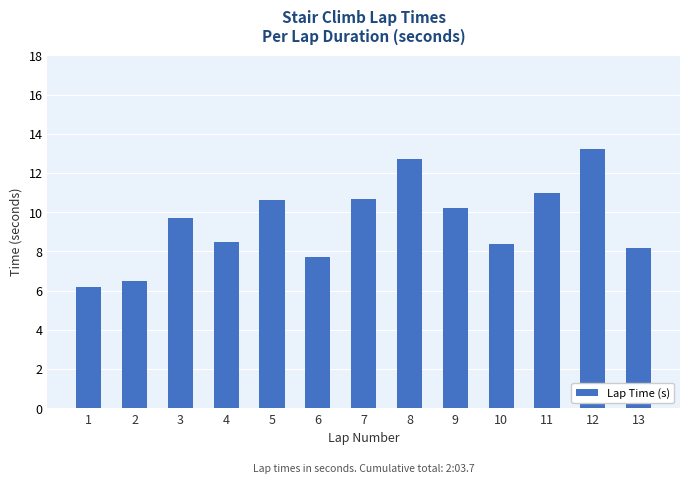

Reading left to right, list all the values displayed in this chart.

1=6.2	2=6.5	3=9.7	4=8.5	5=10.6	6=7.7	7=10.7	8=12.7	9=10.2	10=8.4	11=11.0	12=13.2	13=8.2